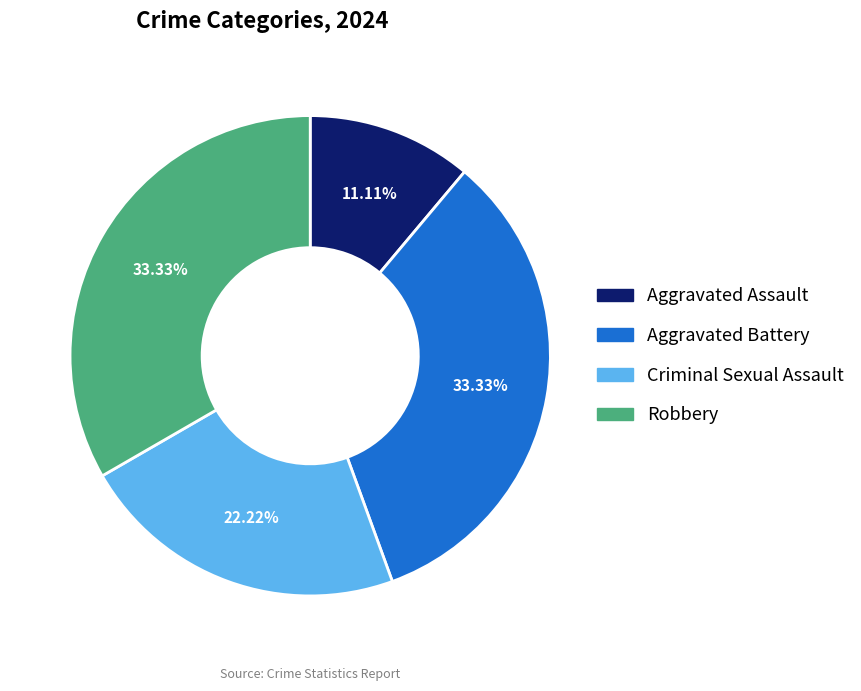

How many segments does this pie chart have?

4